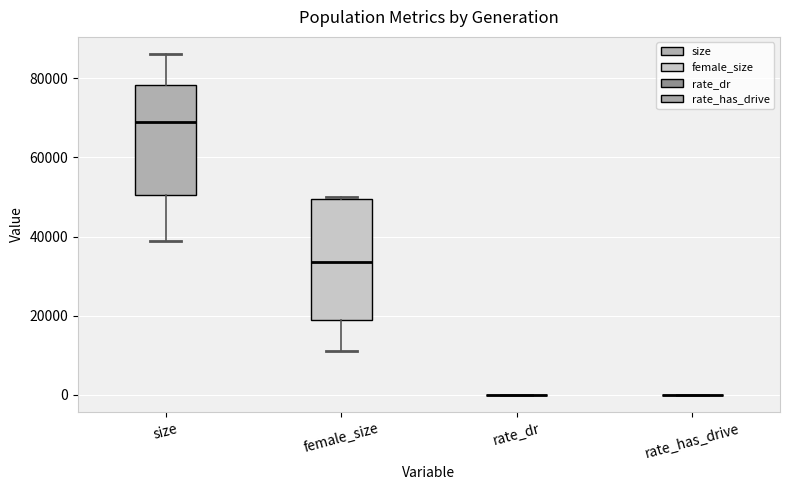

Reading left to right, read every box against the y-axis: the position of its median line, the range the box covers, and the ends of its whiskers. The values are not printed on the chart, so give them approximately, as read against the axis.

size: median 68000, box 50000 to 78000, whiskers 38000 to 86000
female_size: median 34000, box 20000 to 50000, whiskers 12000 to 50000
rate_dr: box collapsed to a line at 0, whiskers 0 to 0
rate_has_drive: box collapsed to a line at 0, whiskers 0 to 0